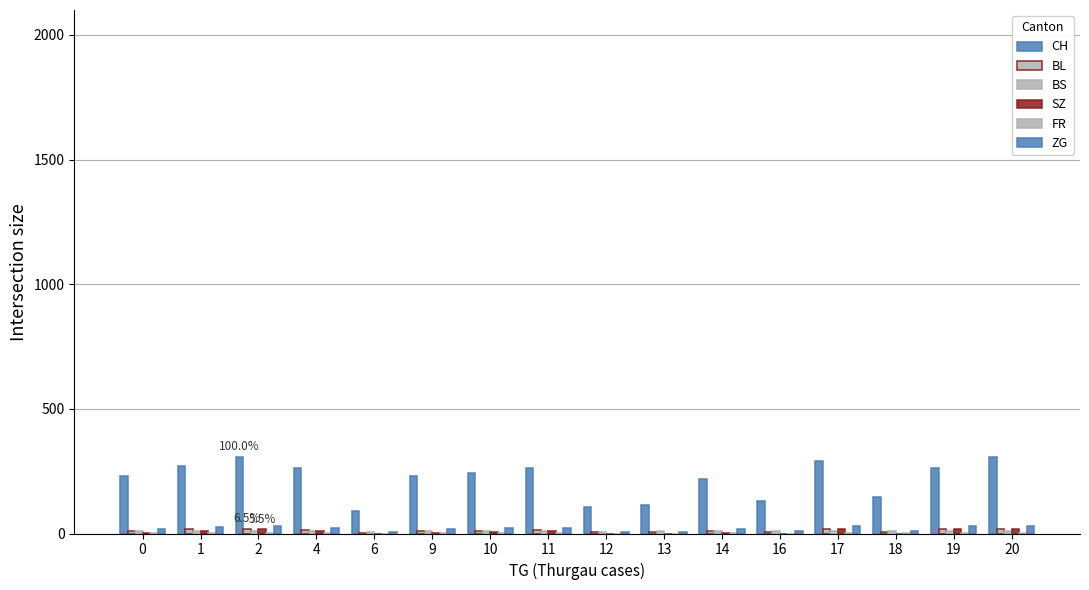

Count the number of data series in this chart.

6